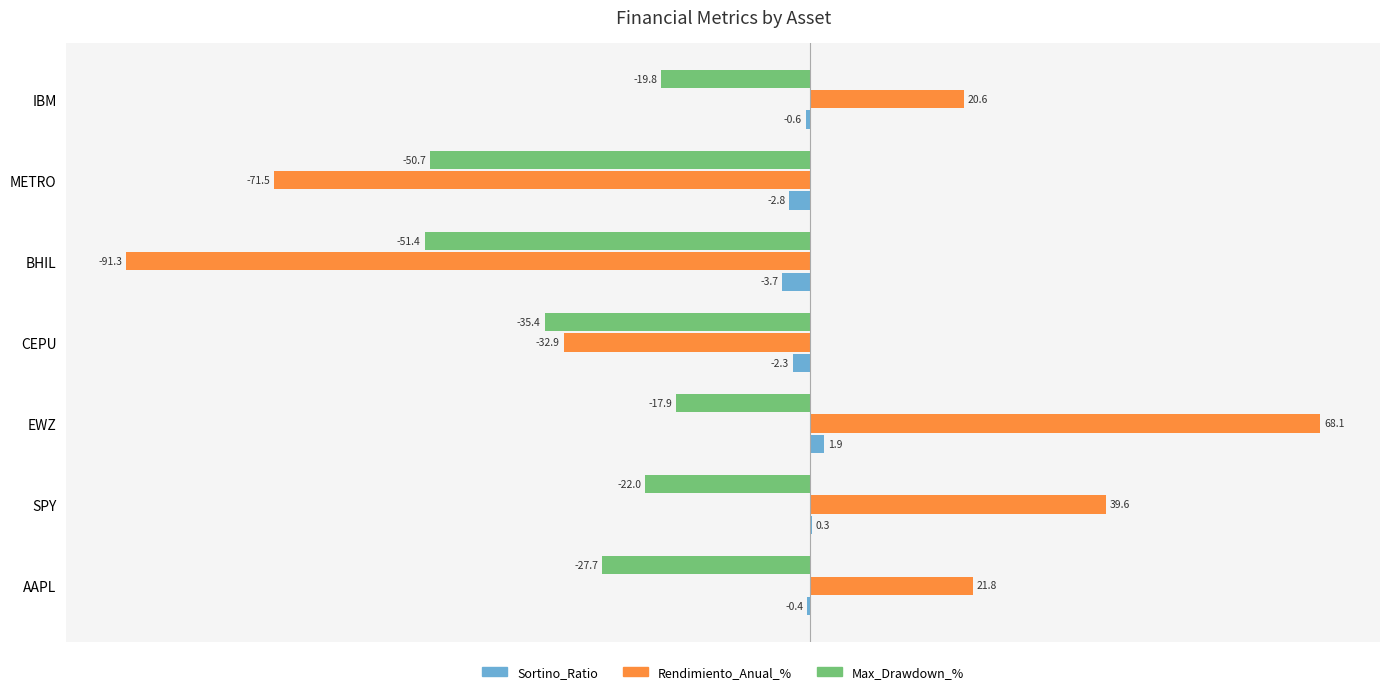

The value of Rendimiento_Anual_% at IBM is 20.6. True or false?

True